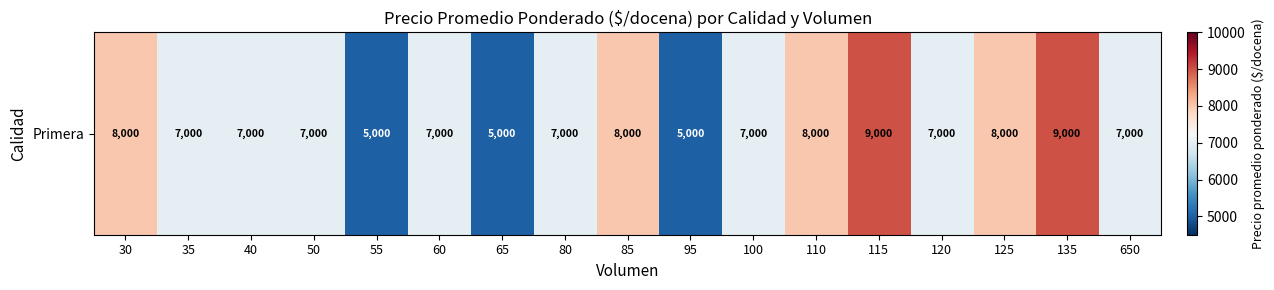

Rank the categories by value from highest to lowest.

115, 135, 30, 85, 110, 125, 35, 40, 50, 60, 80, 100, 120, 650, 55, 65, 95